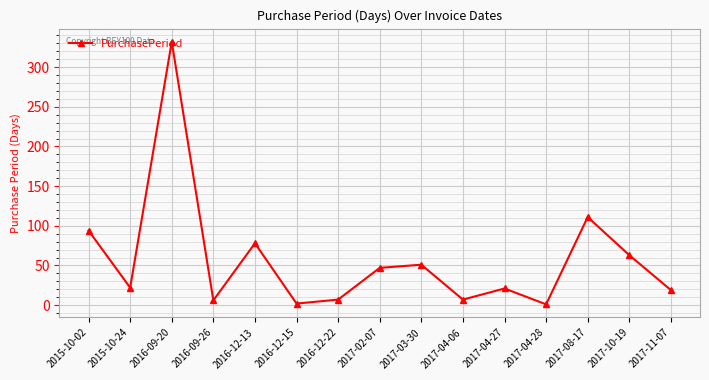

Is it true that the value at 2017-02-07 is 68?

False